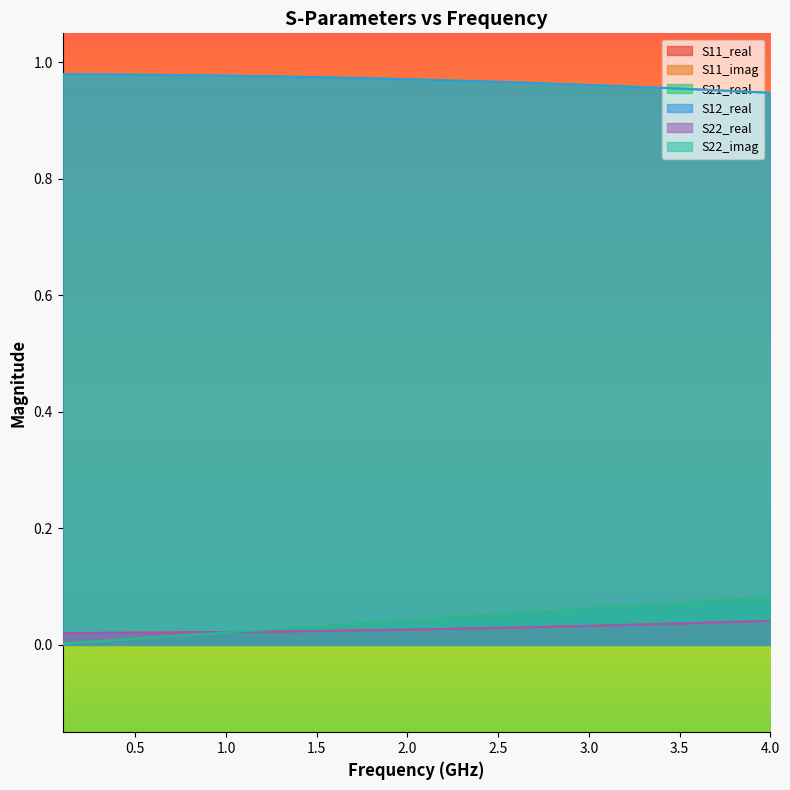

True or false: S21_real and S12_real cross at least once.

False